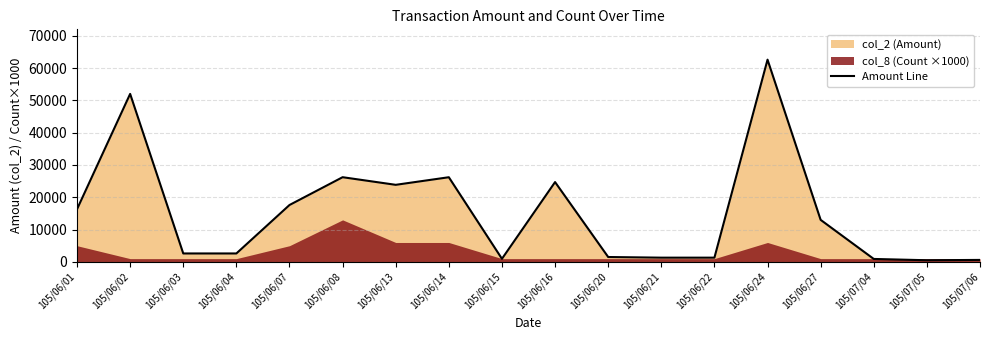

Reading right to left, what are all the values shown in this chart?

600	500	900	13000	62600	1300	1300	1500	24700	950	26200	23850	26210	17600	2600	2600	52000	16300